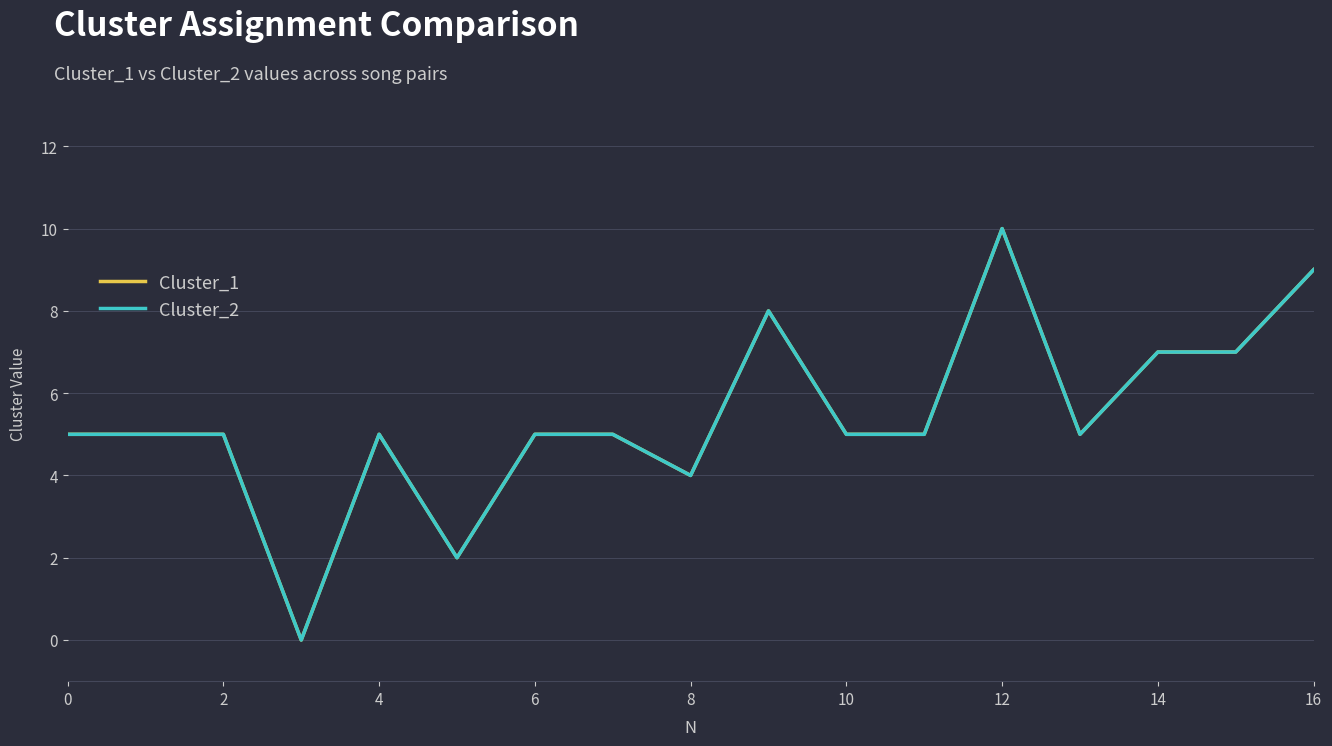

How many interior local peaks does the Cluster_1 series have?

3